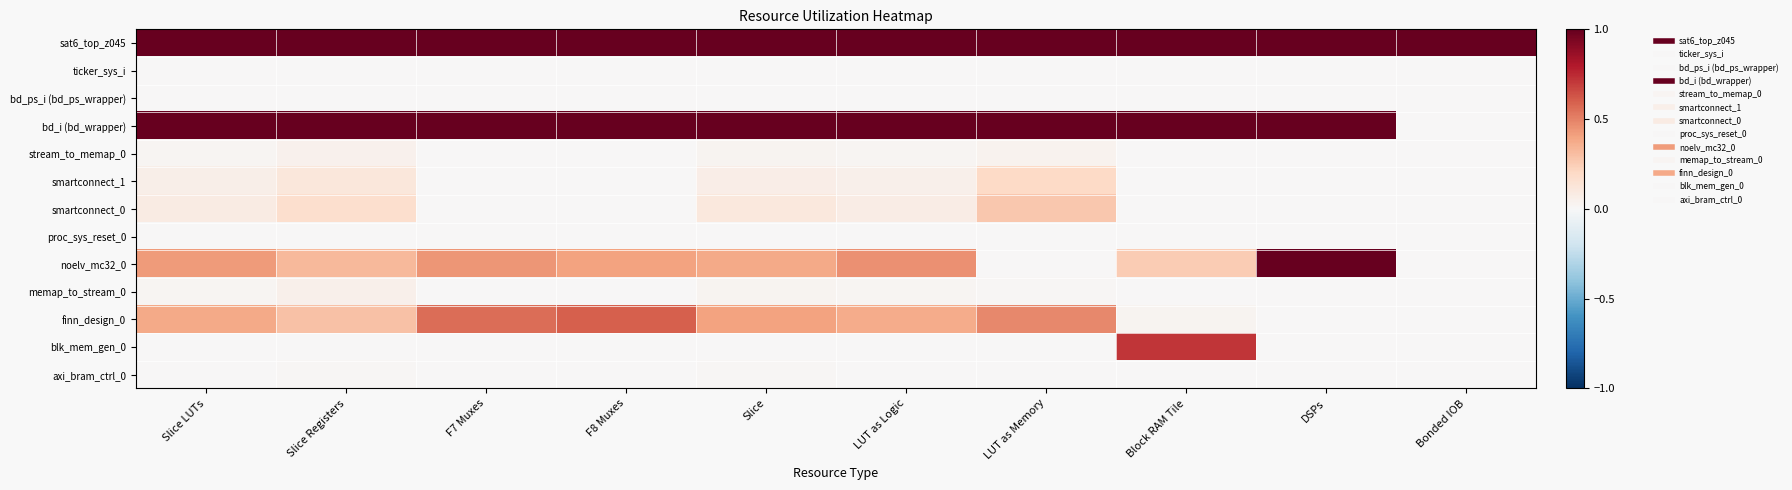

Which category has the highest value across all series?

Slice LUTs